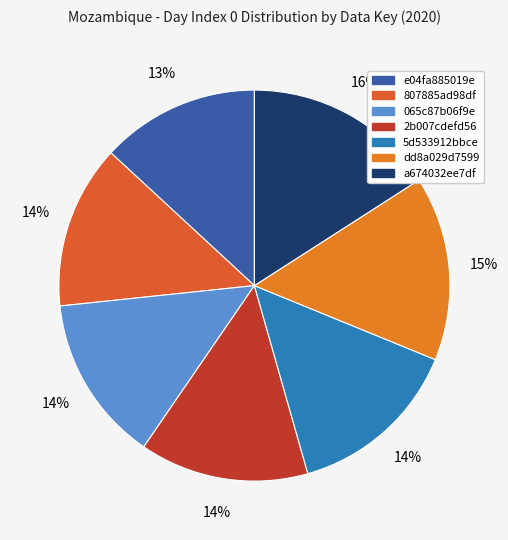

Does 065c87b06f9e account for over 50% of the chart?

No